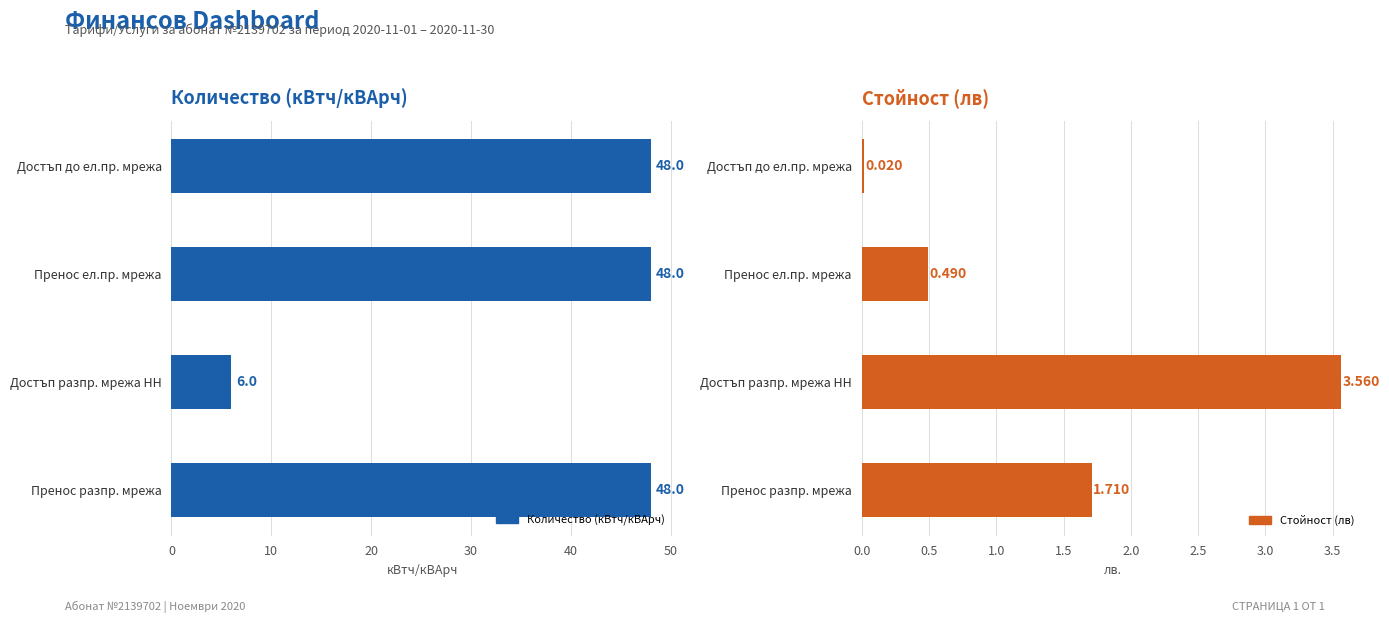

What is the sum of all Стойност (лв) values?

5.8